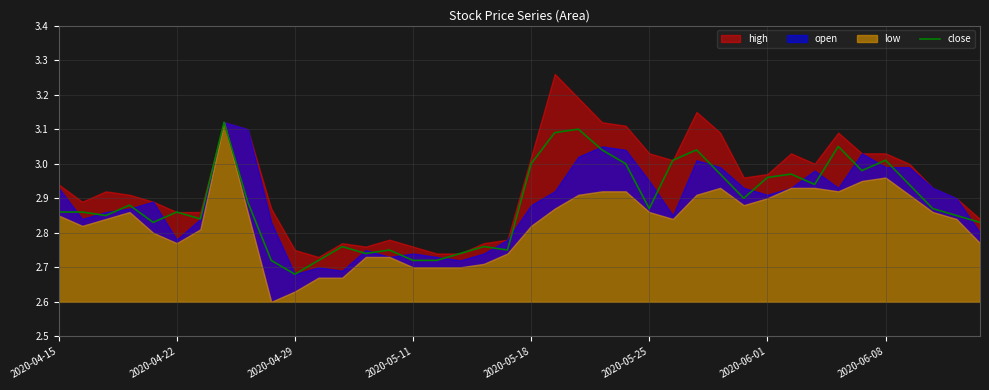

Where is close nearest to the value 2?

2020-04-29